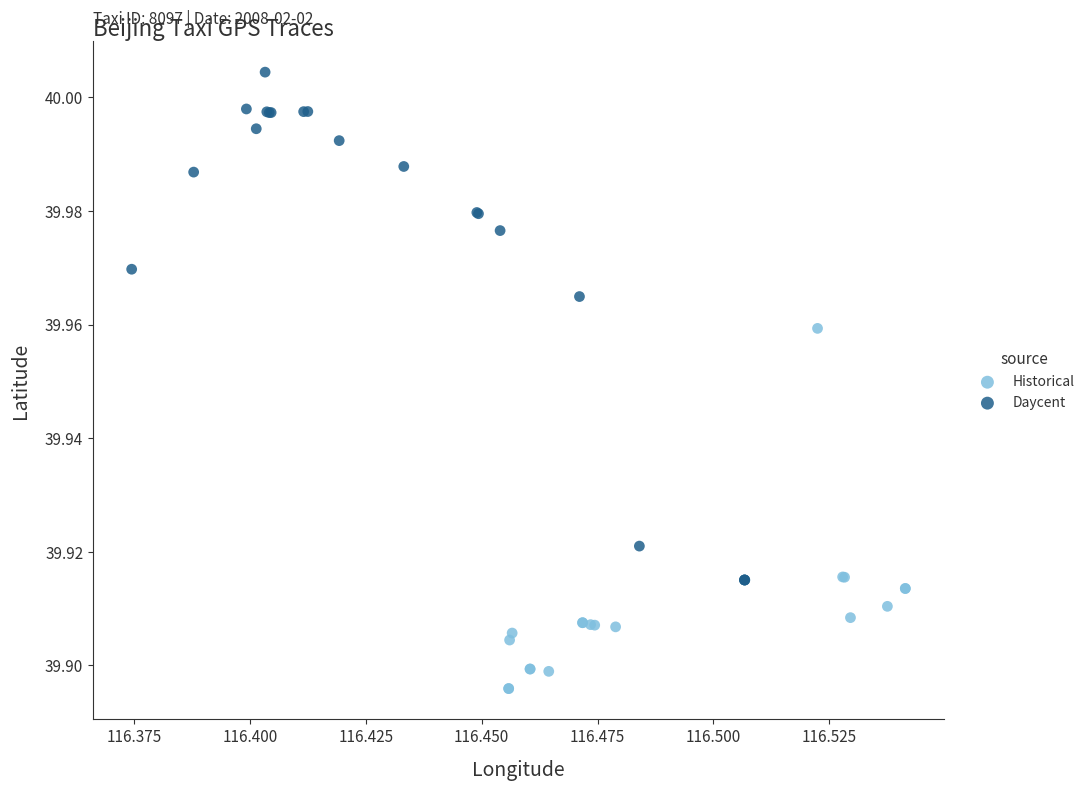

What are all the series names shown in the legend?

Historical, Daycent